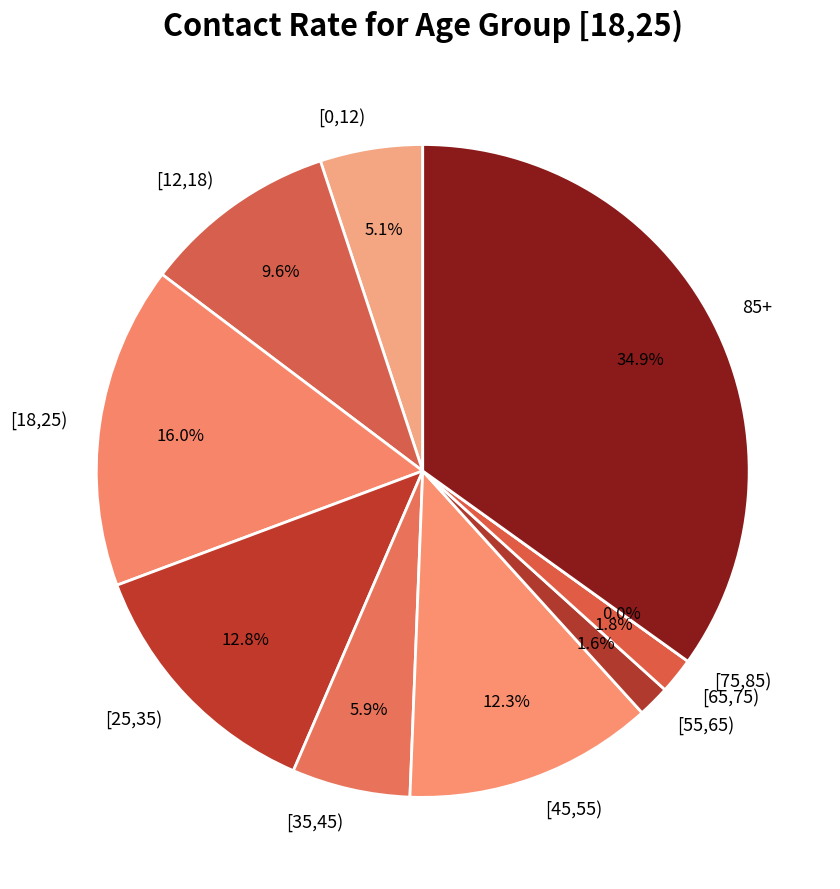

To the nearest percent, what portion does [25,35) represent?

13%